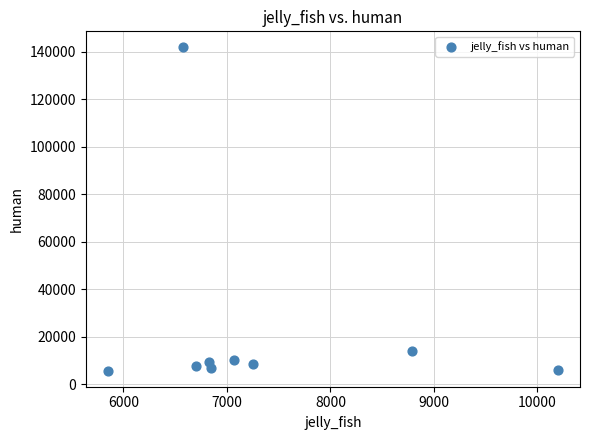

What Y value in the scatter plot is closest to 73834?

14109.3